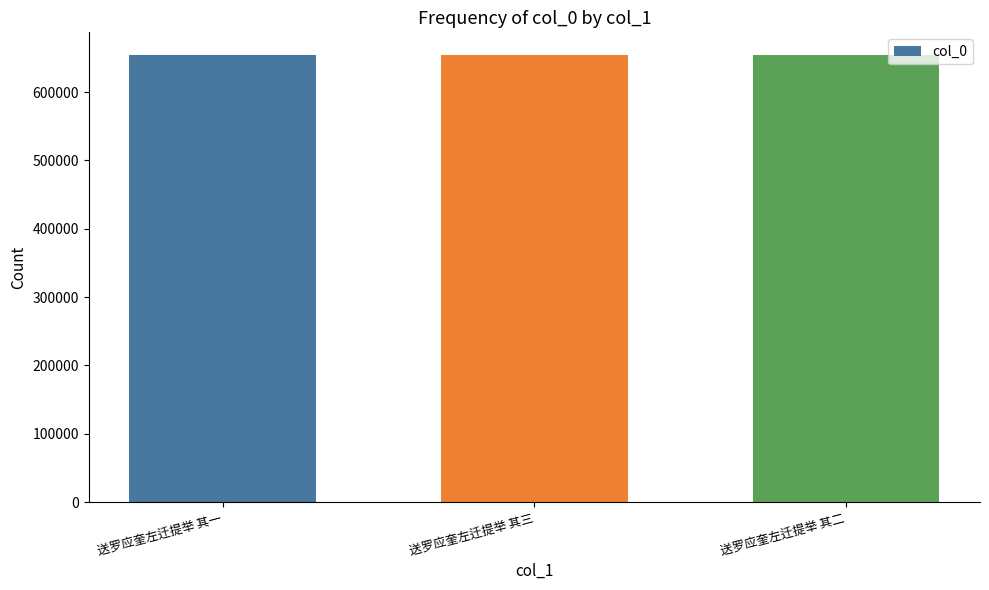

True or false: the data shows 143115 at 送罗应奎左迁提举 其二.

False